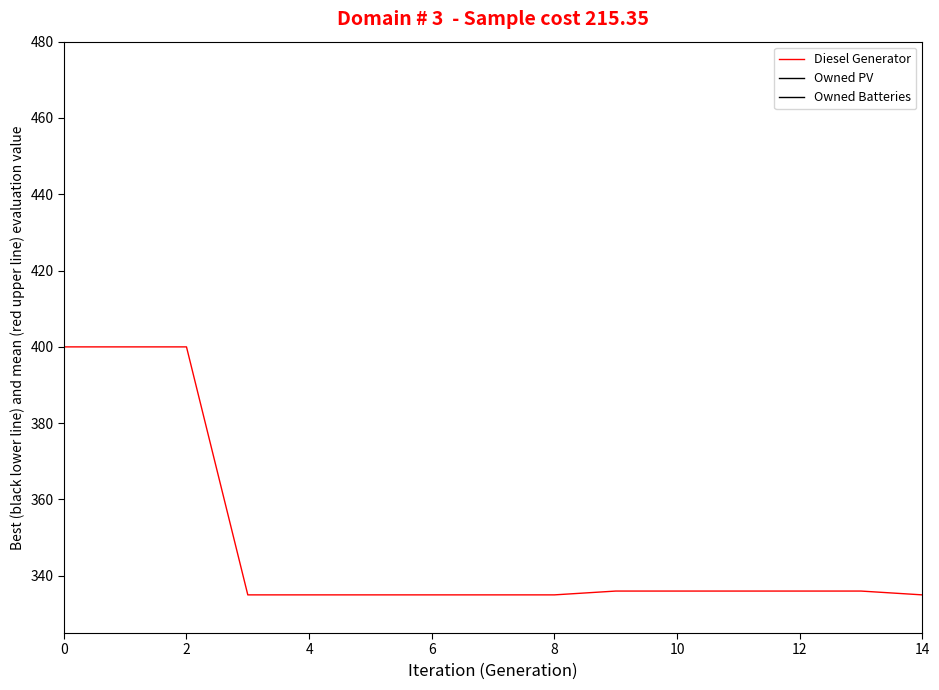

True or false: Owned Batteries has more than 1 interior local peaks.

False